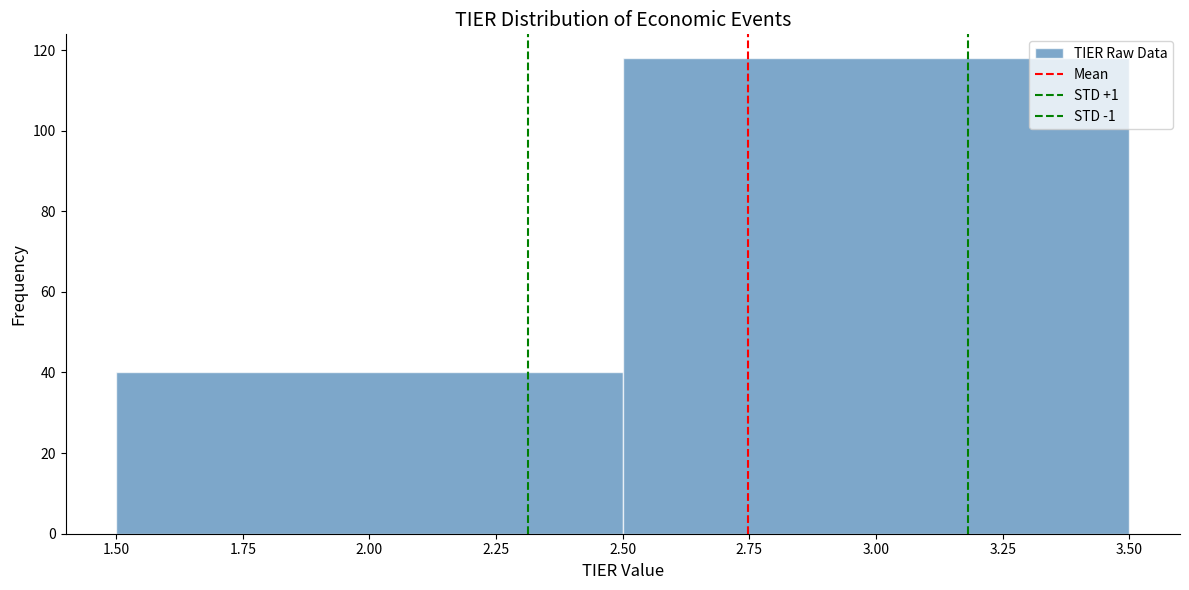

What is the height of the bar covering 2.50 to 3.50 on the x-axis? The values are not printed on the chart, so give them approximately, as read against the axis.

118